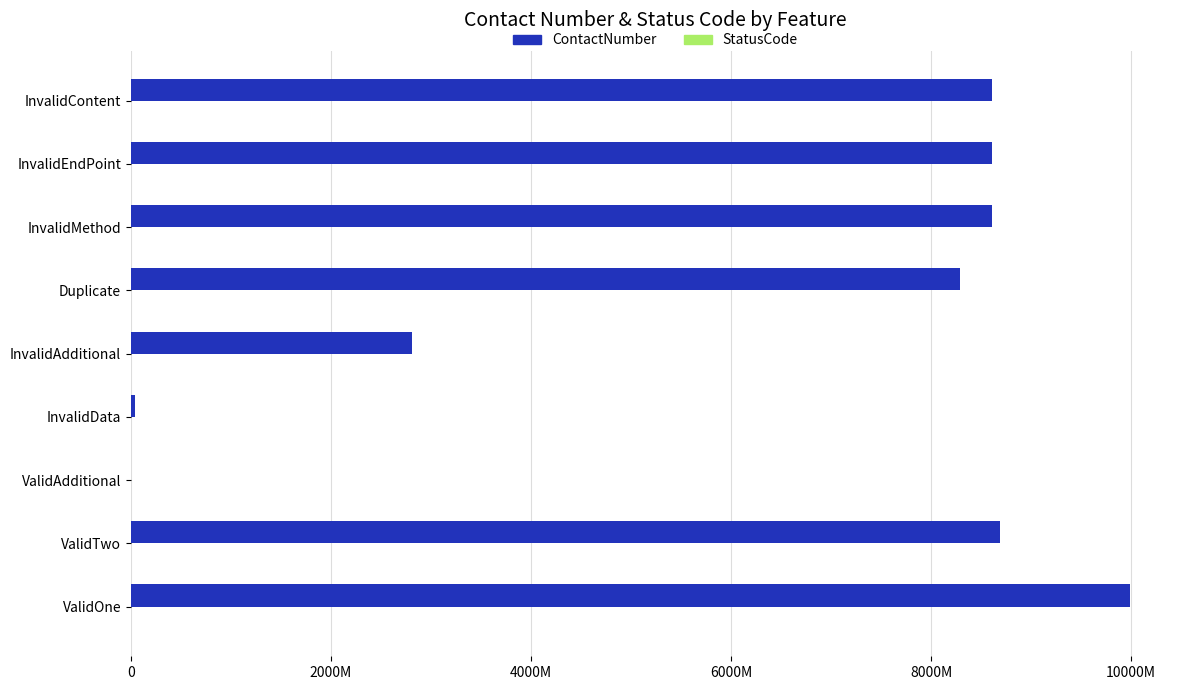

What is the difference between the maximum and minimum values in the ContactNumber series?

9988391156